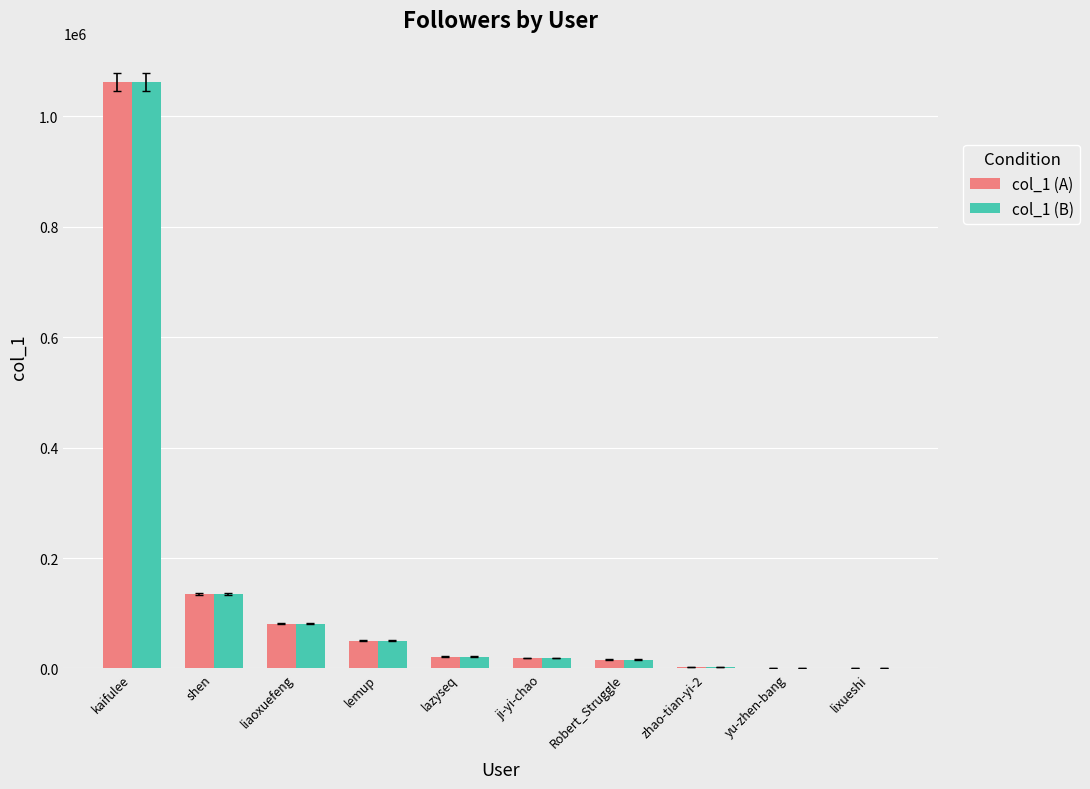

What is the sum of all col_1 (B) values?

1388603